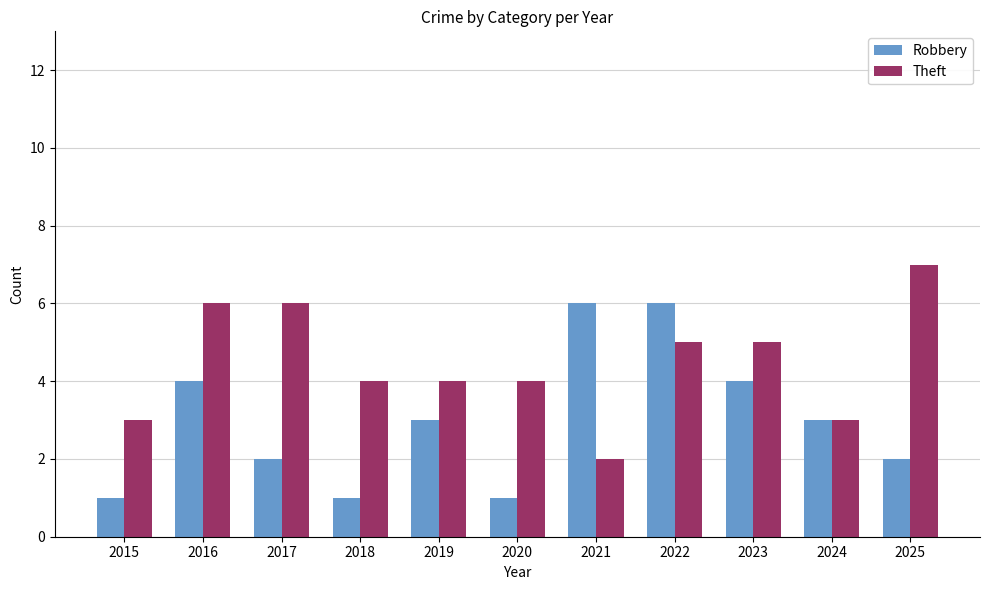

List the series in order of their peak value, highest first.

Theft, Robbery